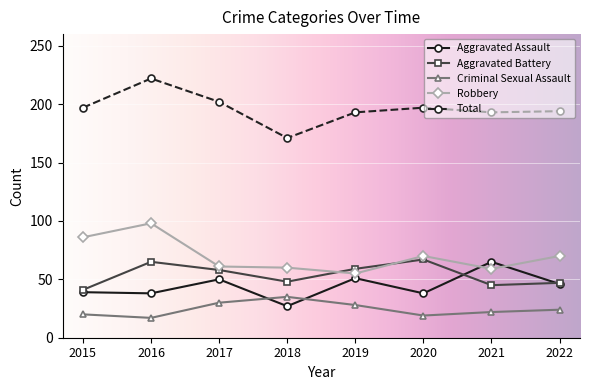

Where is the first local minimum for Aggravated Battery?

2018